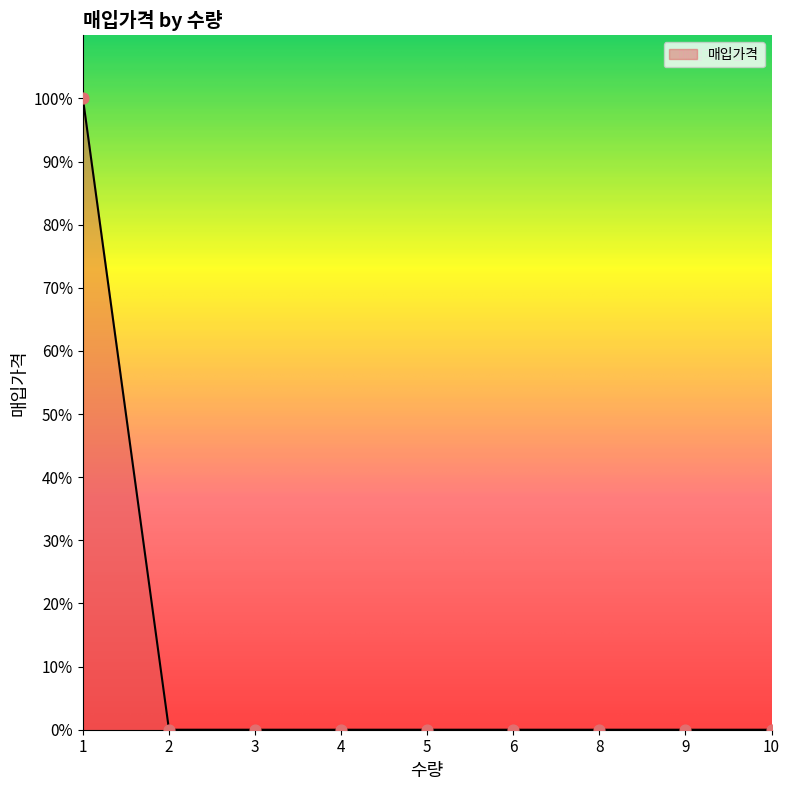

Between 3 and 8, which is larger?

3